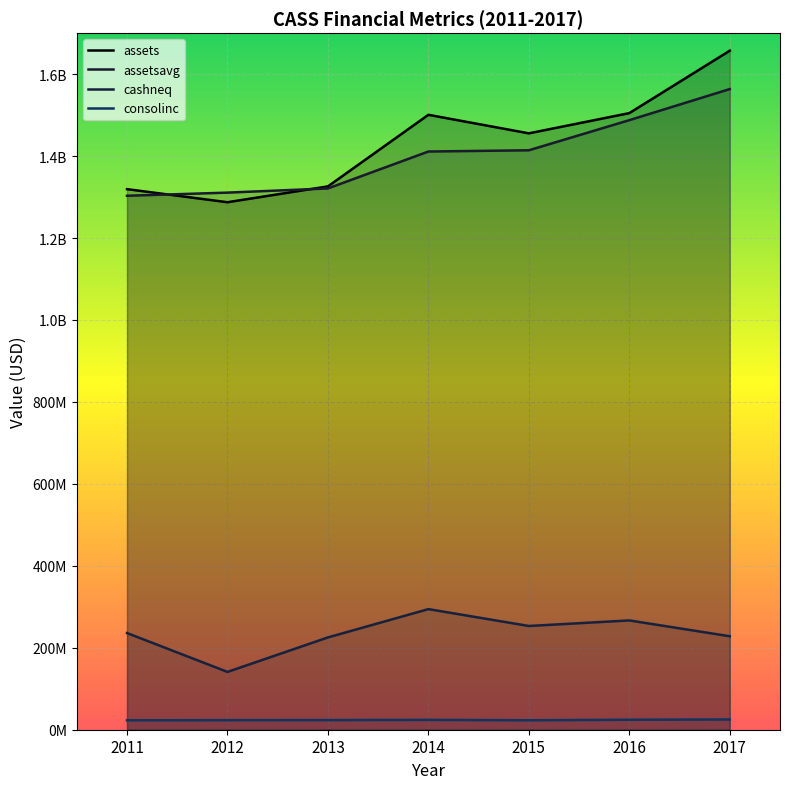

Which series has the largest range (max minus min)?

assets